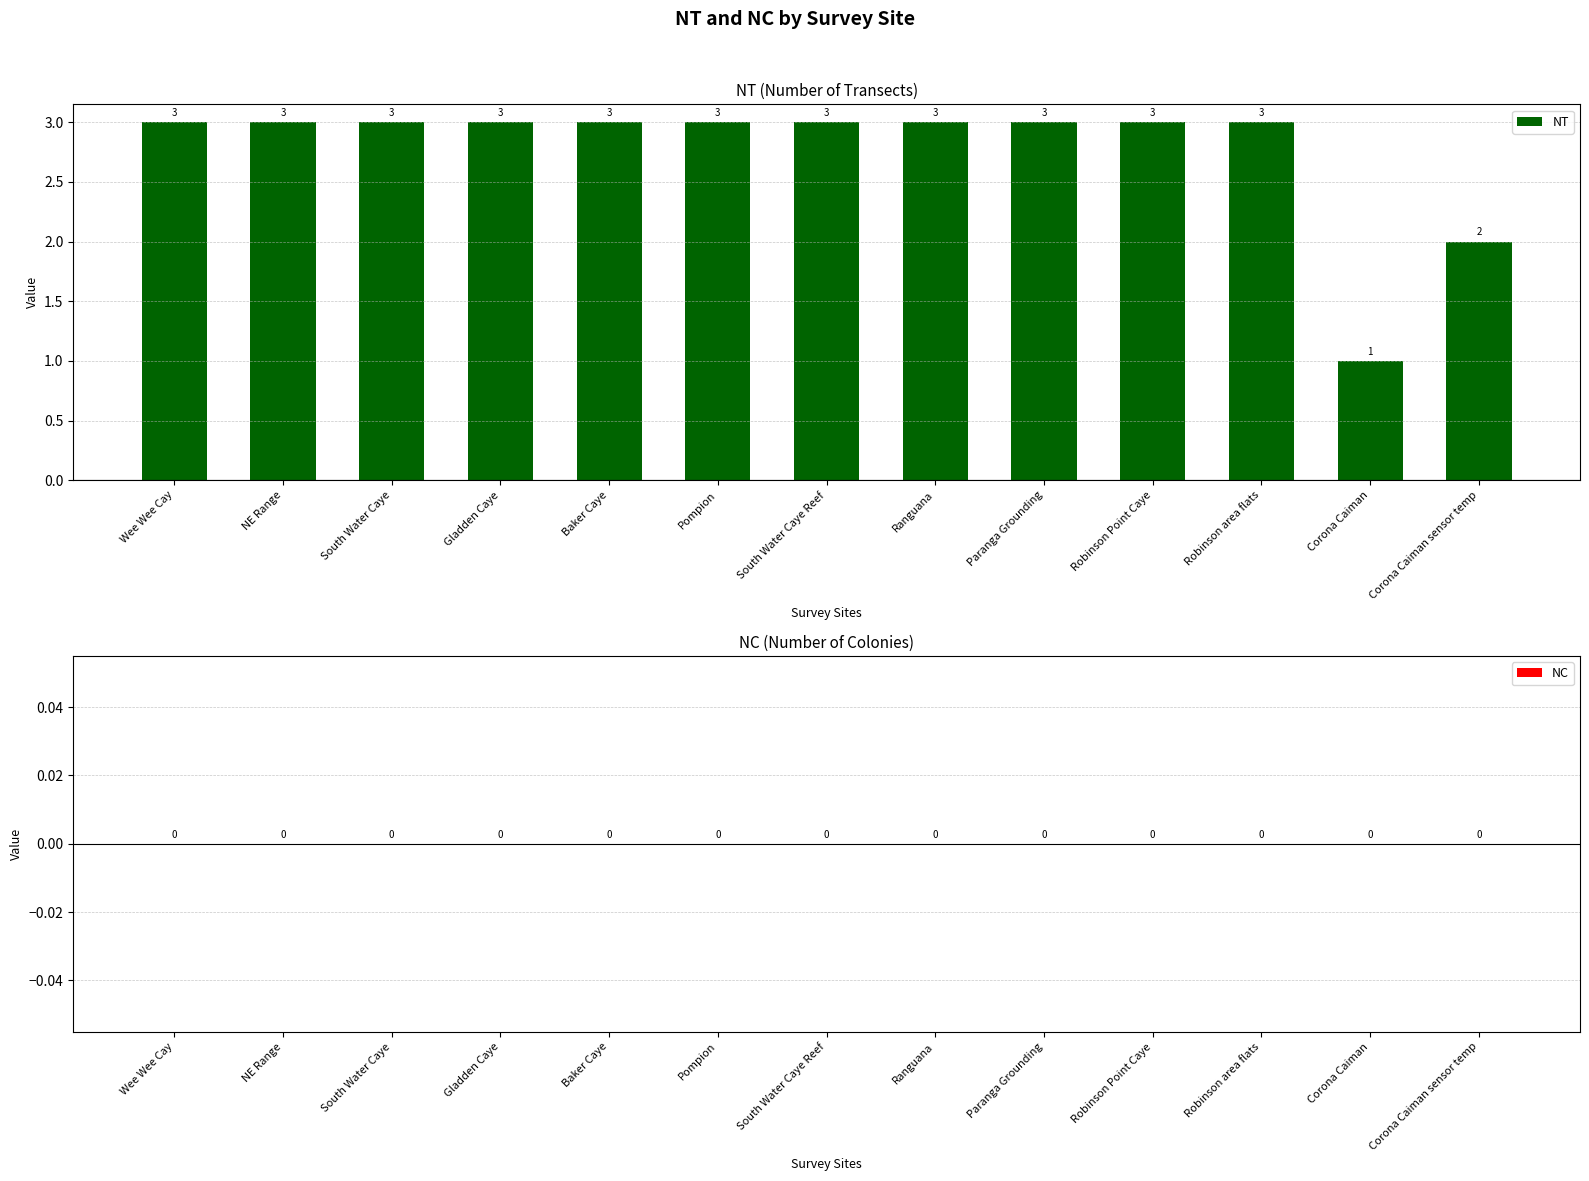

Is it true that the value at Ranguana is 3?

True